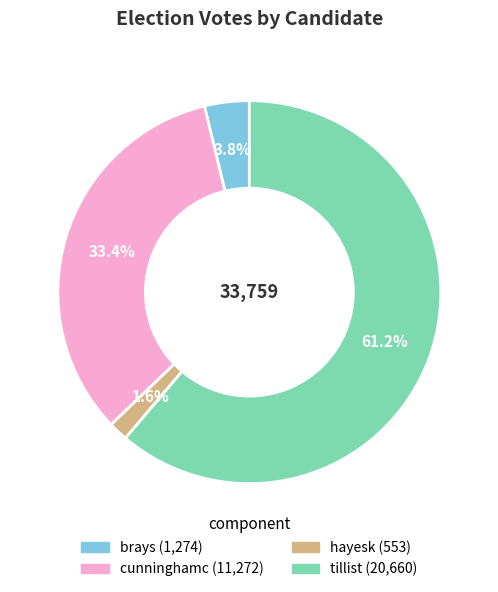

What portion of the pie excludes tillist?

38.8%